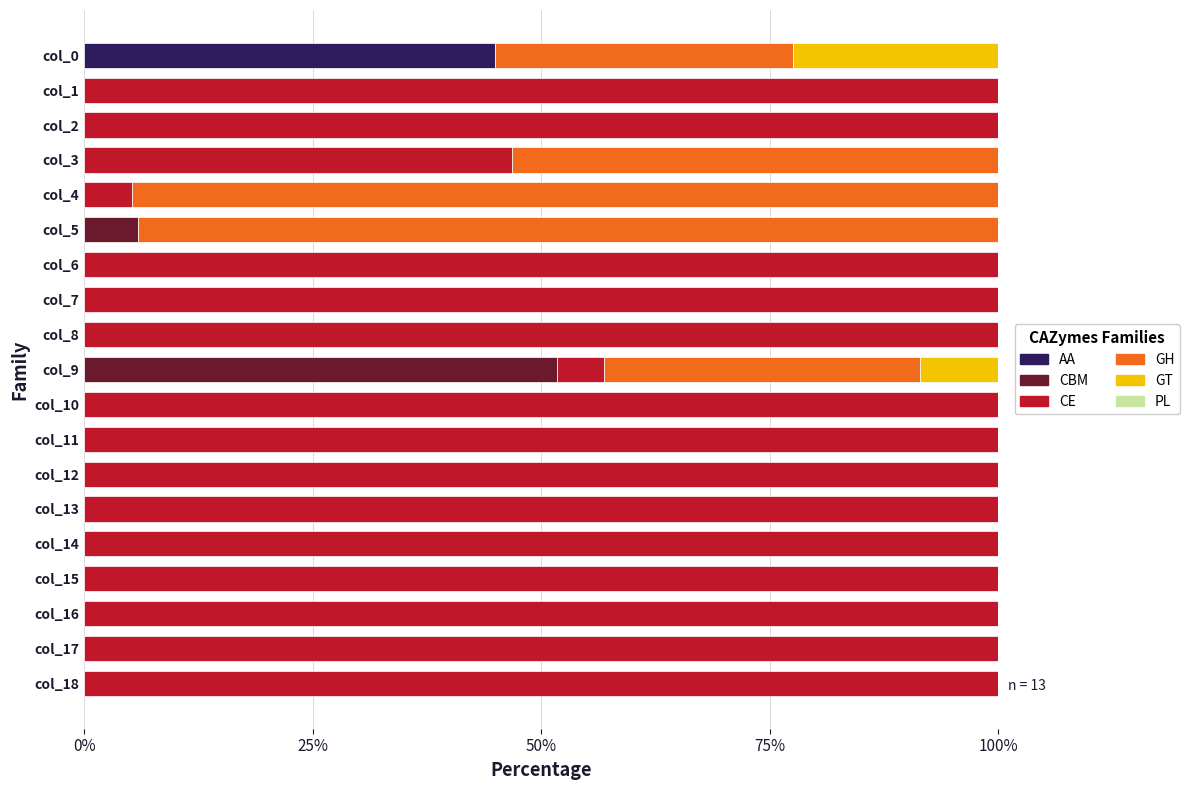

The AA series shows 20.7 at col_16. True or false?

False